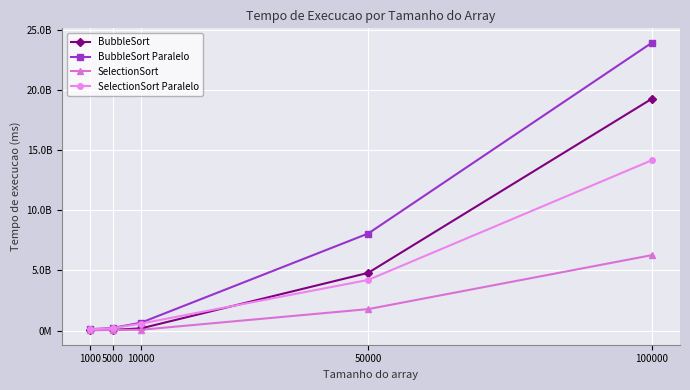

What are all the series names shown in the legend?

BubbleSort, BubbleSort Paralelo, SelectionSort, SelectionSort Paralelo